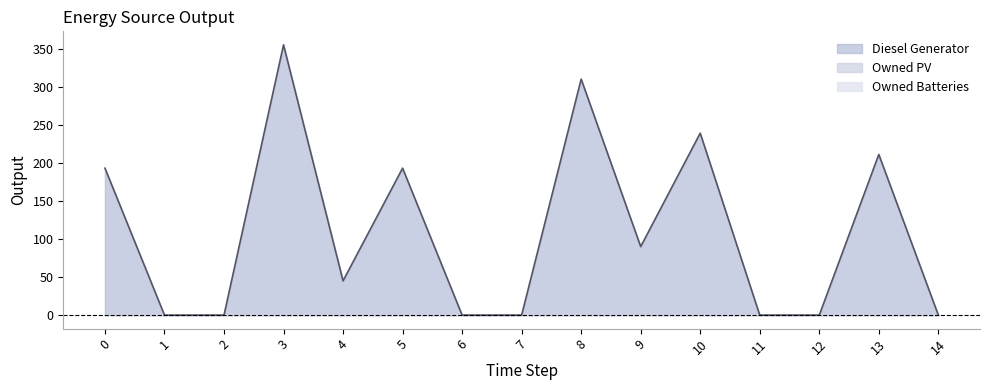

Between 7 and 5, which is larger?

5